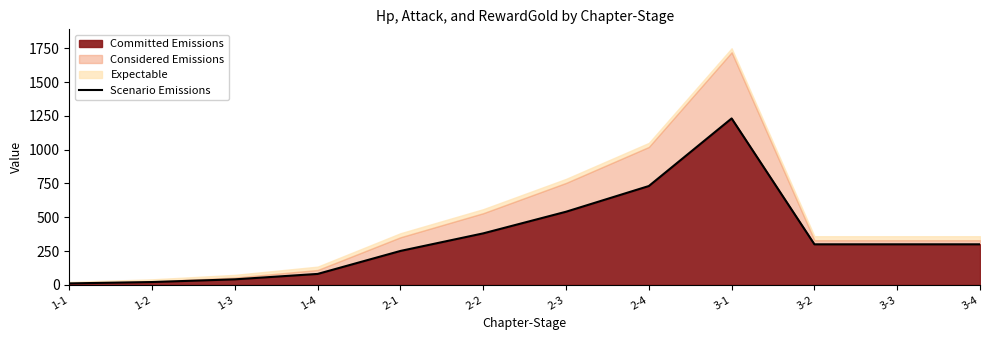

True or false: the data shows 41 at 1-3.

True